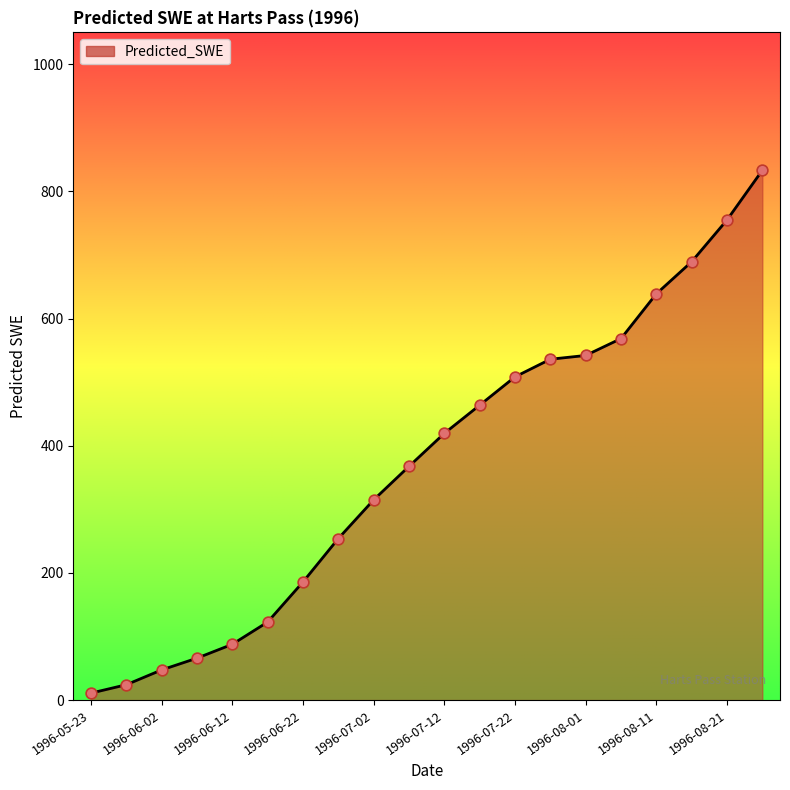

What is the greatest value displayed?

833.1